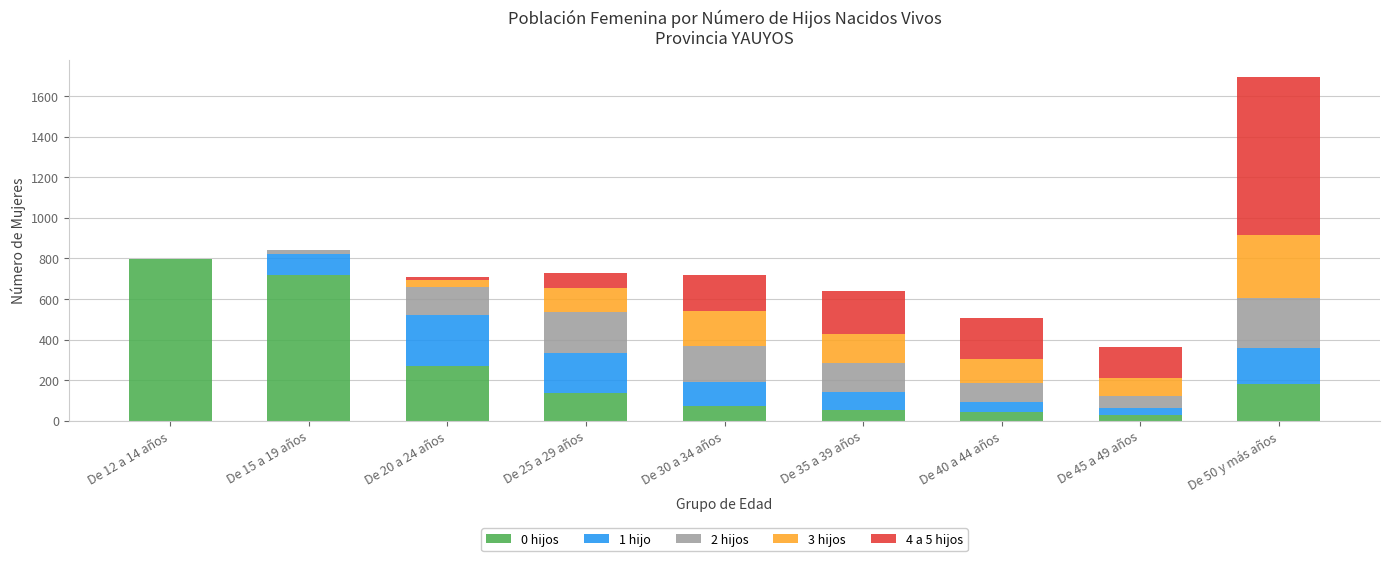

At which category is the sum across all series the highest?

De 50 y más años